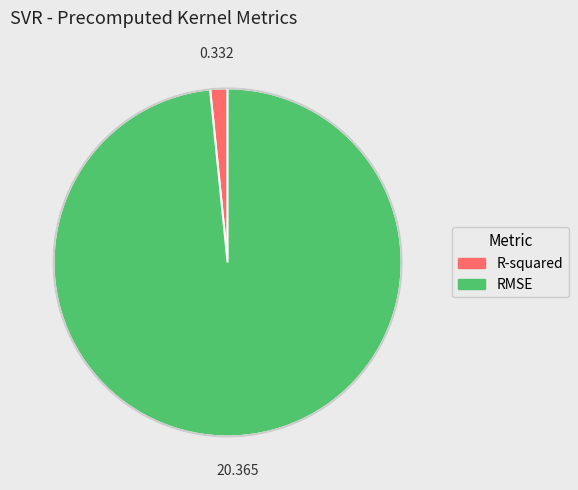

How many slices are in this pie chart?

2